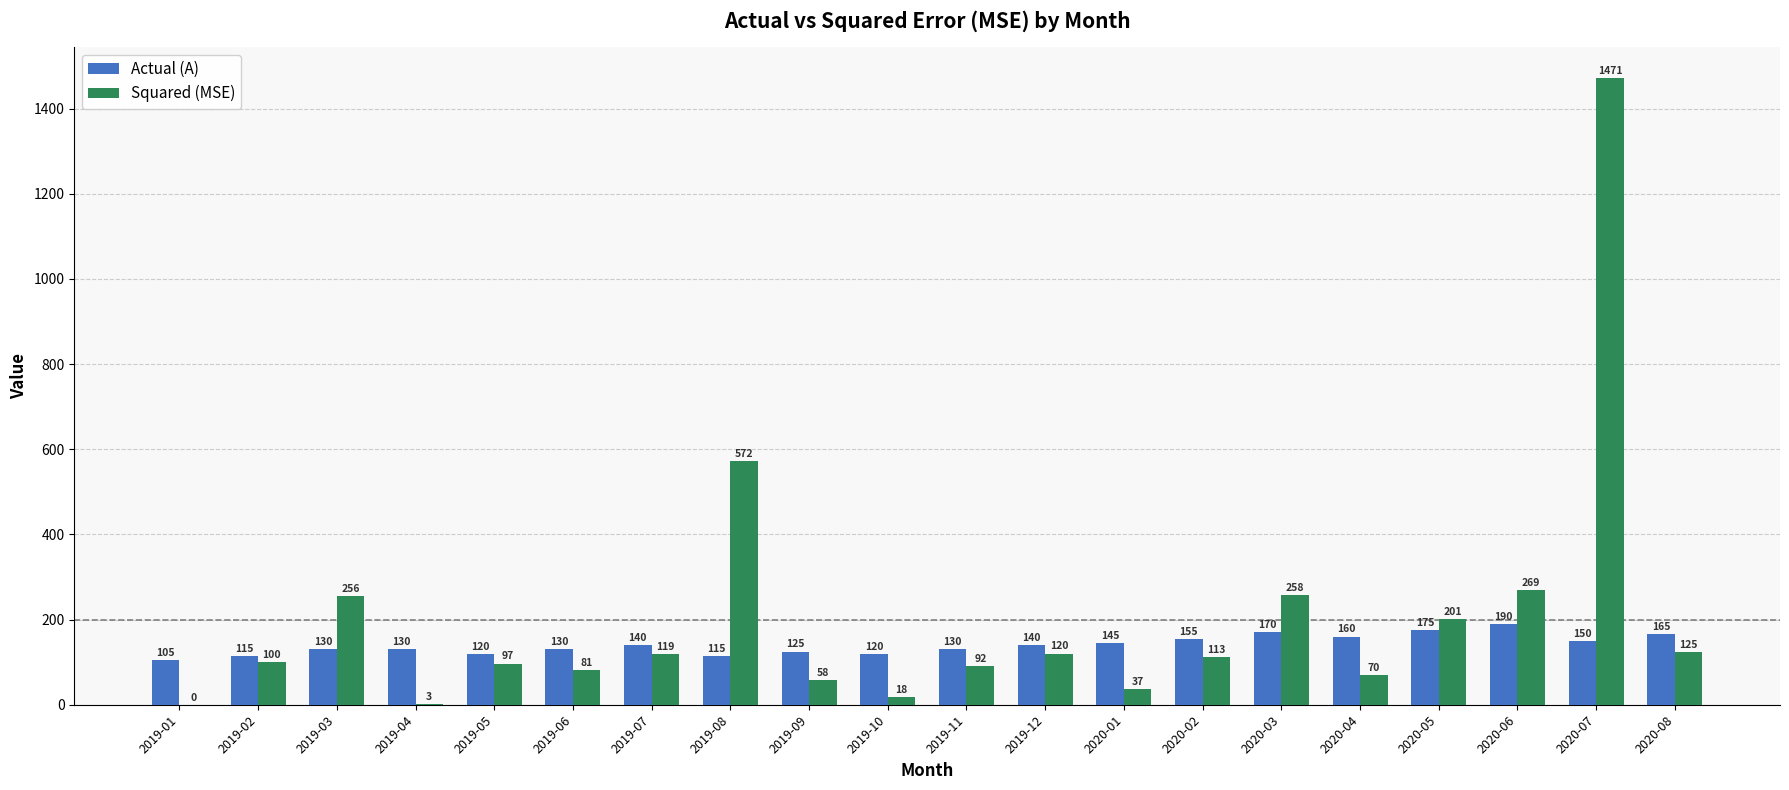

The value of Actual (A) at 2019-09 is 74.9. True or false?

False